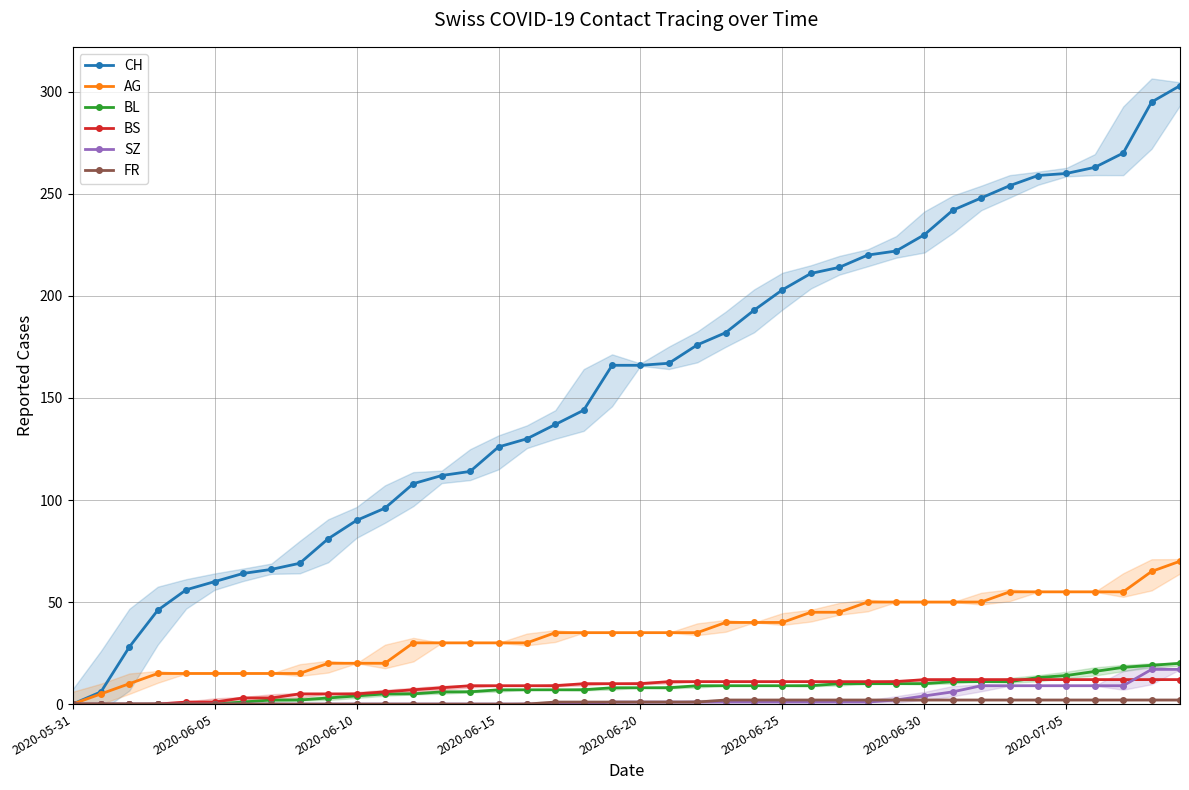

At which label does FR reach its minimum?

2020-05-31